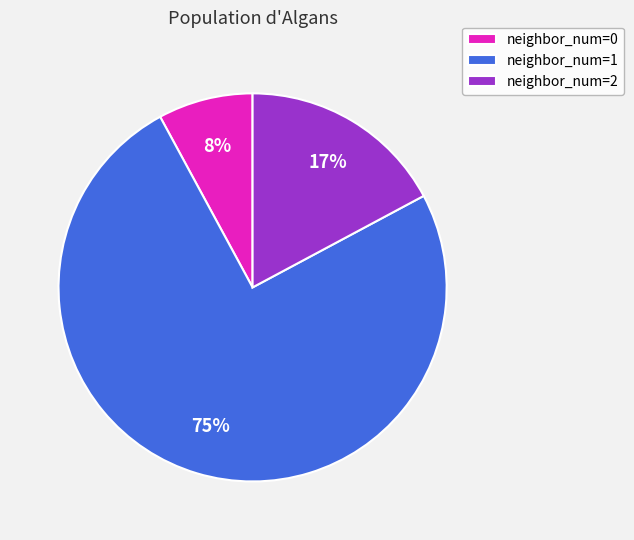

To the nearest percent, what is the difference between the largest and smallest slice percentages?

67%